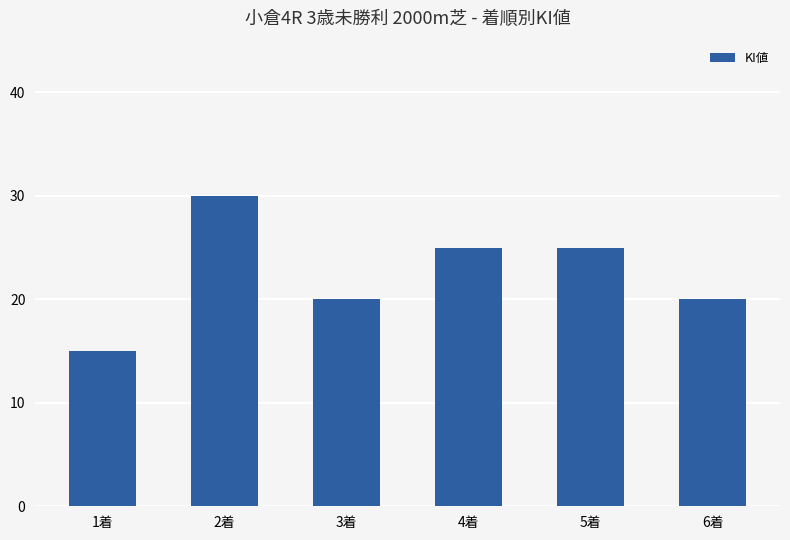

Are the bars horizontal?

No